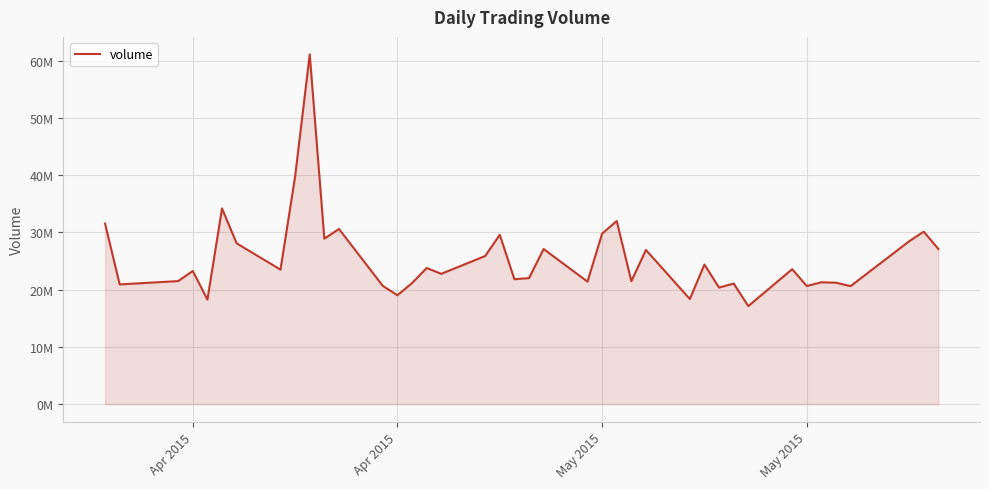

Does the chart display data point markers on the line(s)?

No